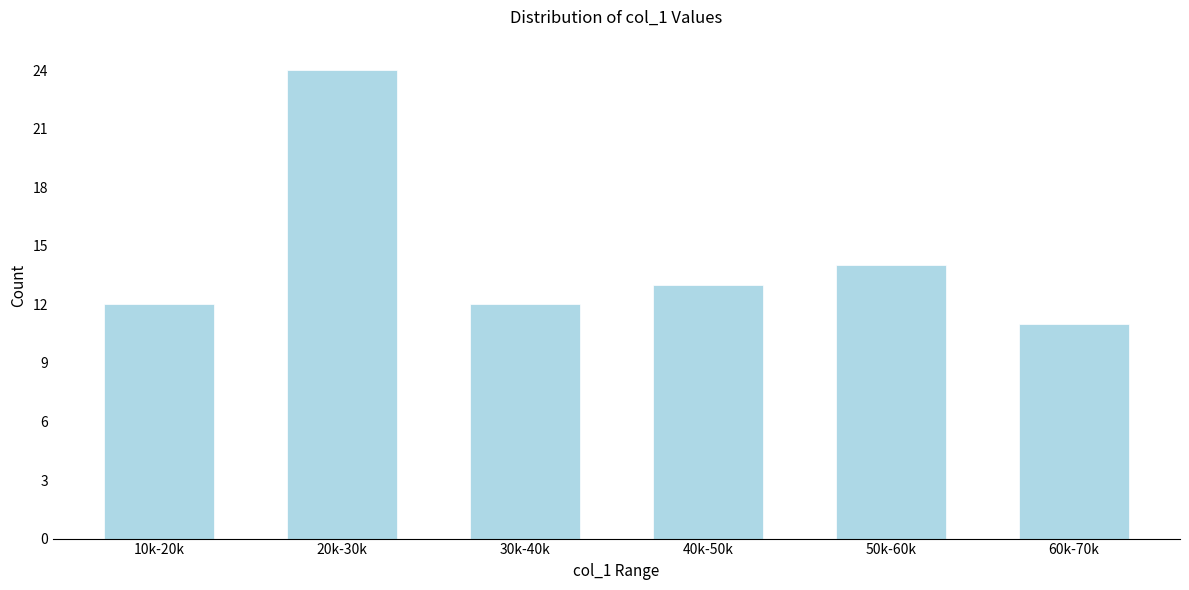

Reading left to right, list all the values displayed in this chart.

12	24	12	13	14	11